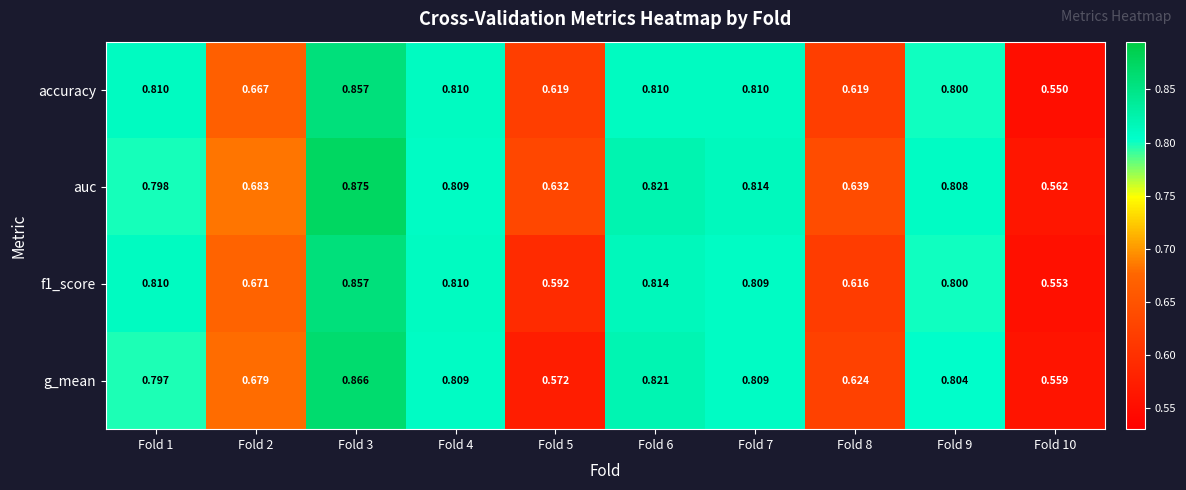

Which series has the largest range (max minus min)?

auc